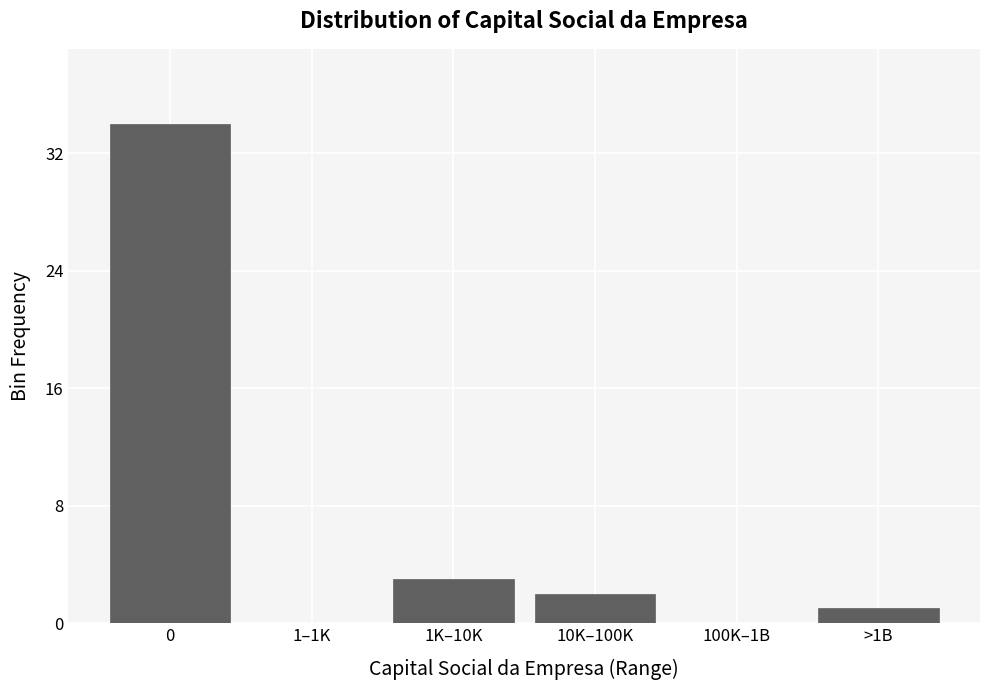

Reading left to right, what are all the values shown in this chart?

0=34	1–1K=0	1K–10K=3	10K–100K=2	100K–1B=0	>1B=1